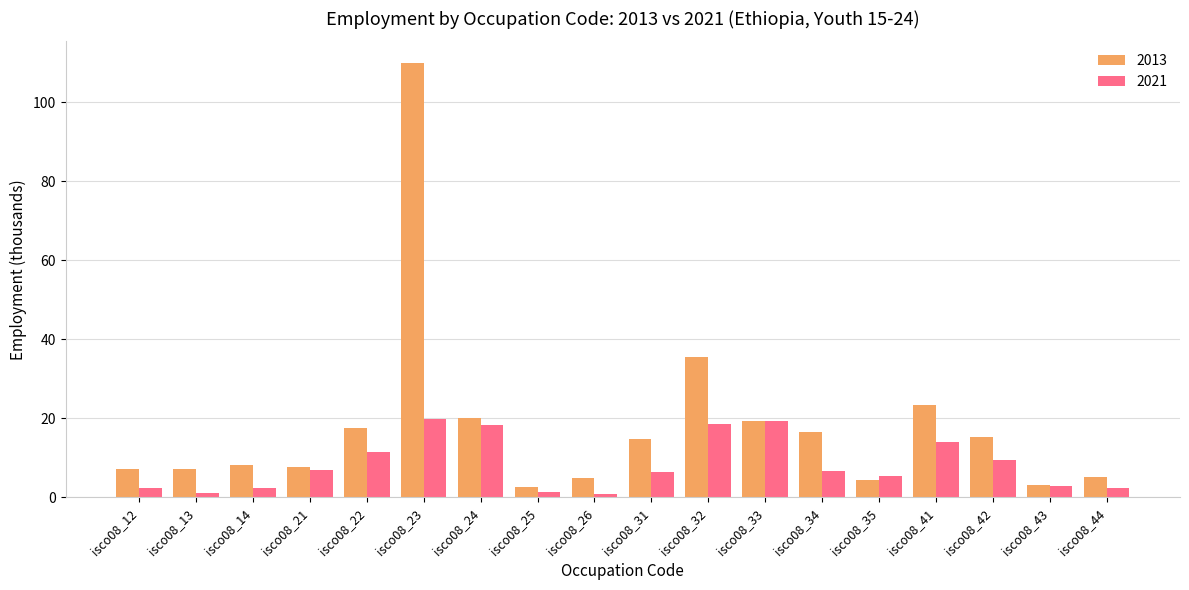

Where is 2013 nearest to the value 56?

isco08_32